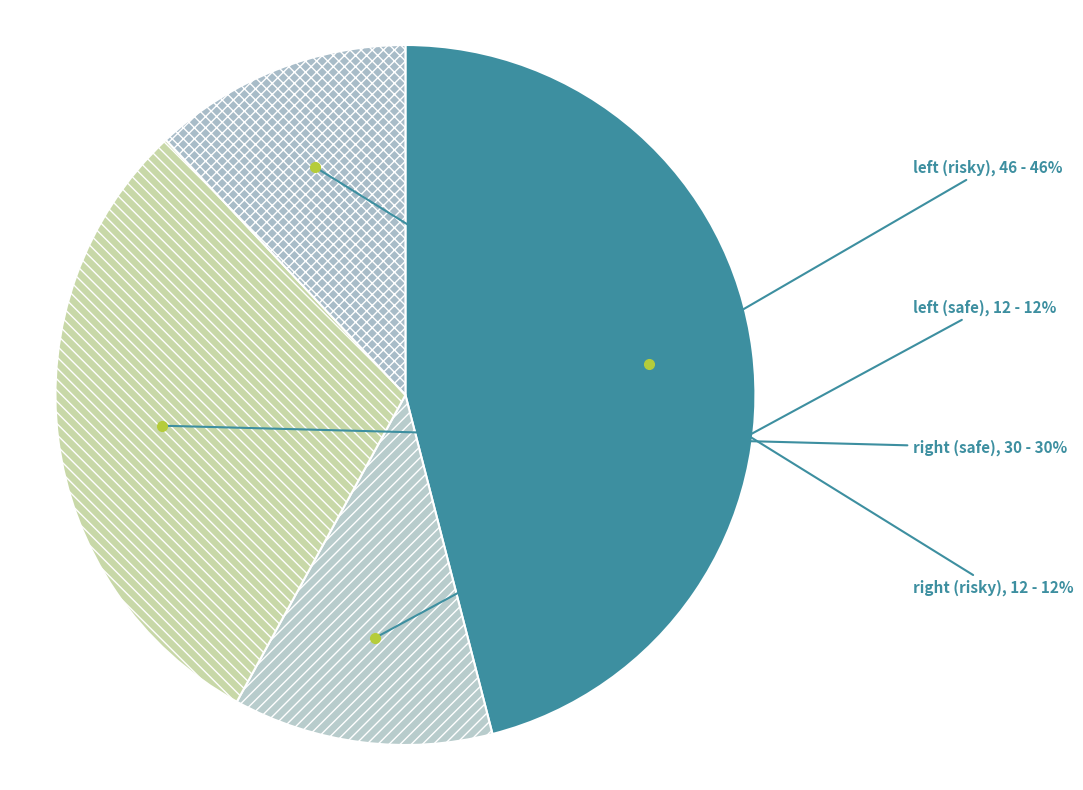

Count the number of slices in the pie.

4